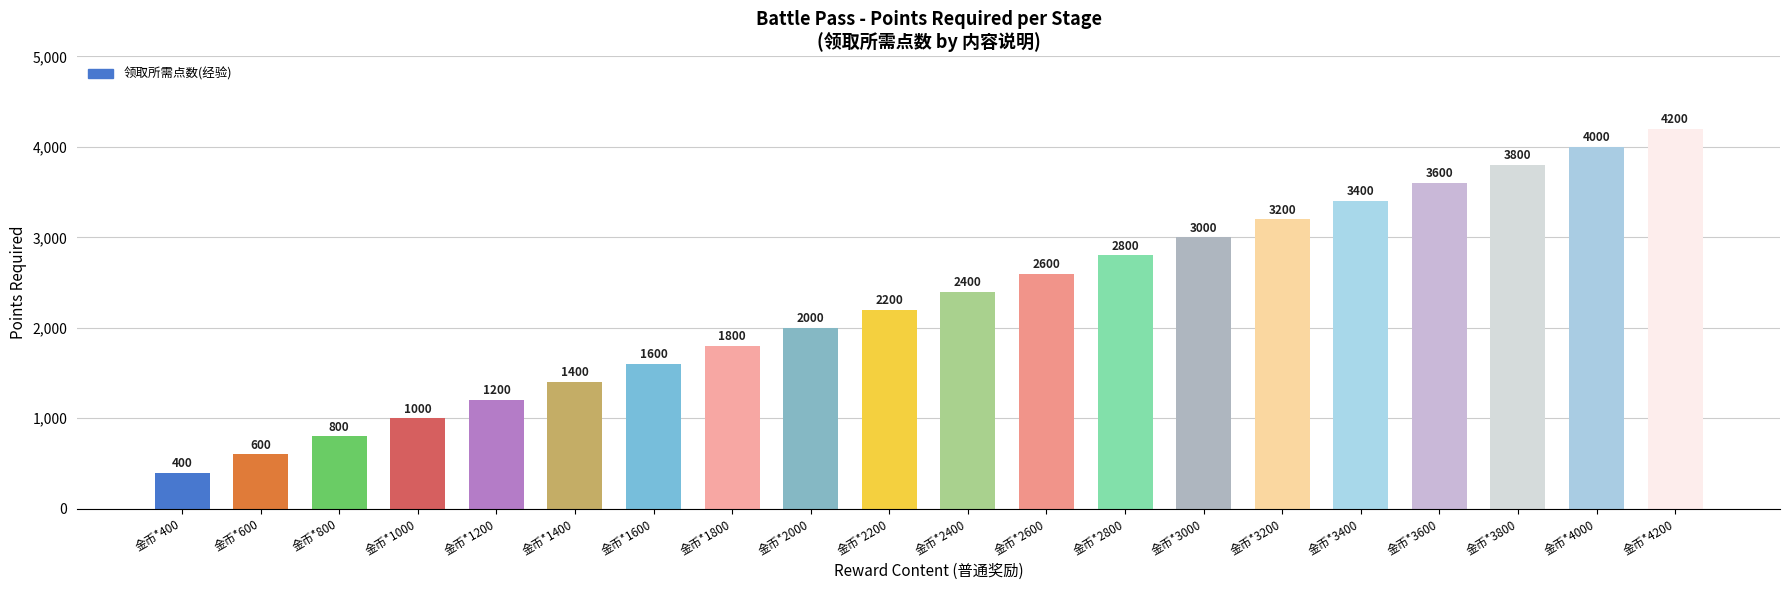

Reading left to right, transcribe all the data shown in this chart.

金币*400=400	金币*600=600	金币*800=800	金币*1000=1000	金币*1200=1200	金币*1400=1400	金币*1600=1600	金币*1800=1800	金币*2000=2000	金币*2200=2200	金币*2400=2400	金币*2600=2600	金币*2800=2800	金币*3000=3000	金币*3200=3200	金币*3400=3400	金币*3600=3600	金币*3800=3800	金币*4000=4000	金币*4200=4200